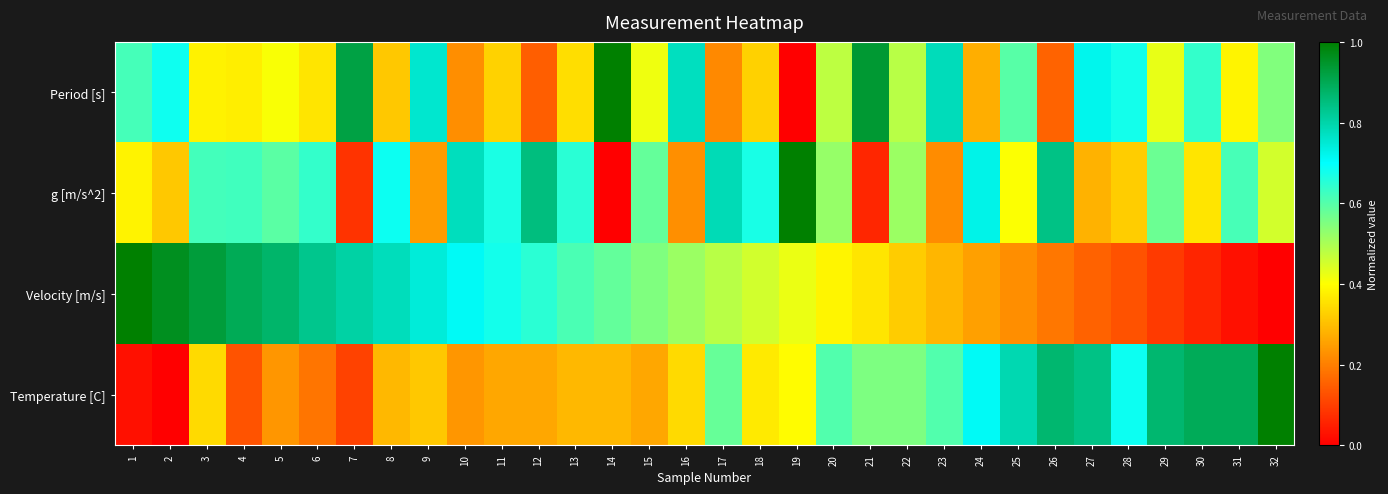

At 9, list the series in order from smallest to largest.

g [m/s^2], Temperature [C], Velocity [m/s], Period [s]